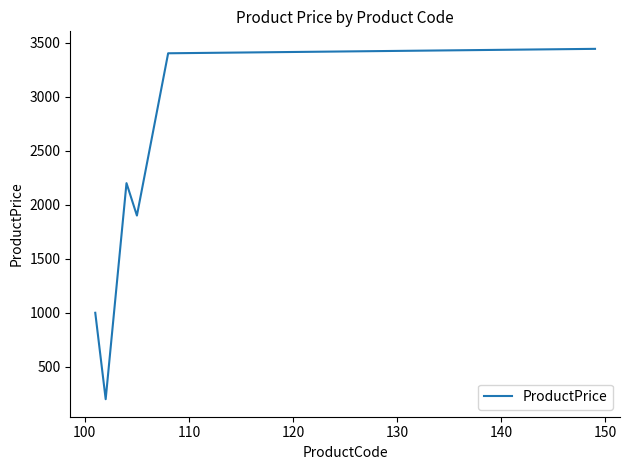

What is the minimum value shown in the chart?

200